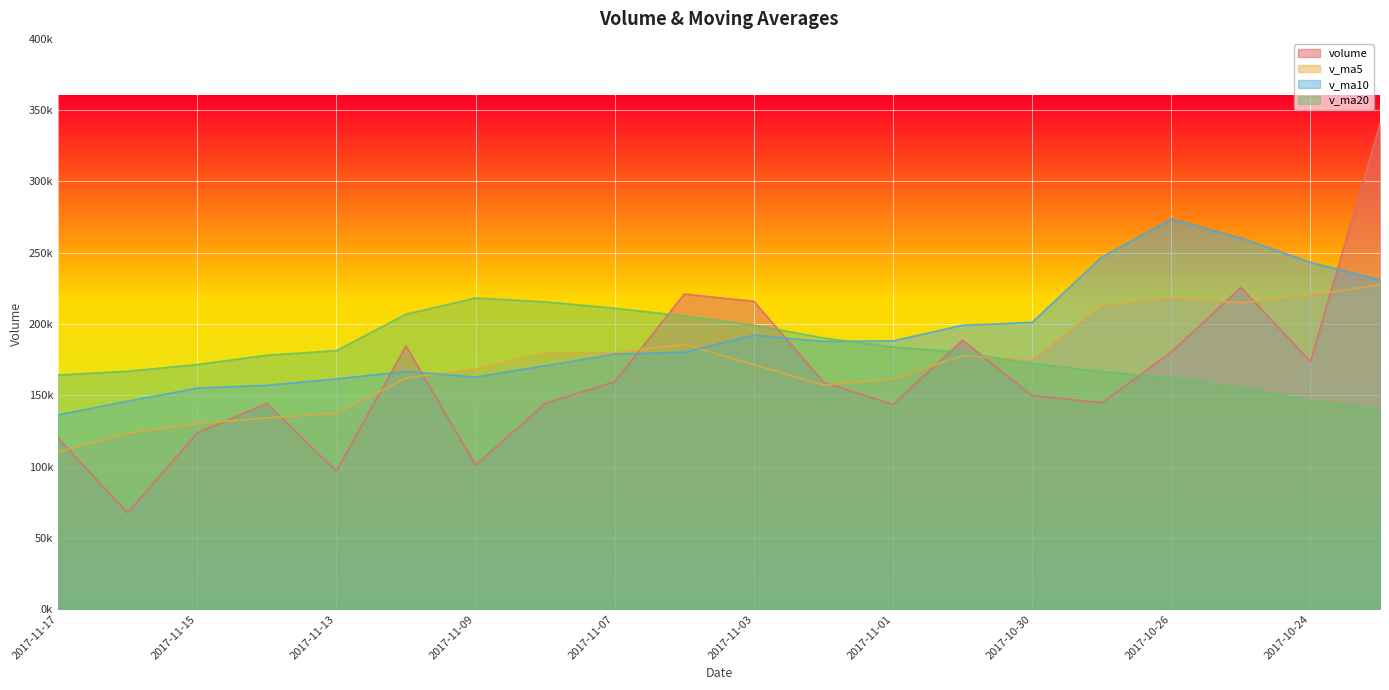

True or false: volume and v_ma10 cross at least once.

True